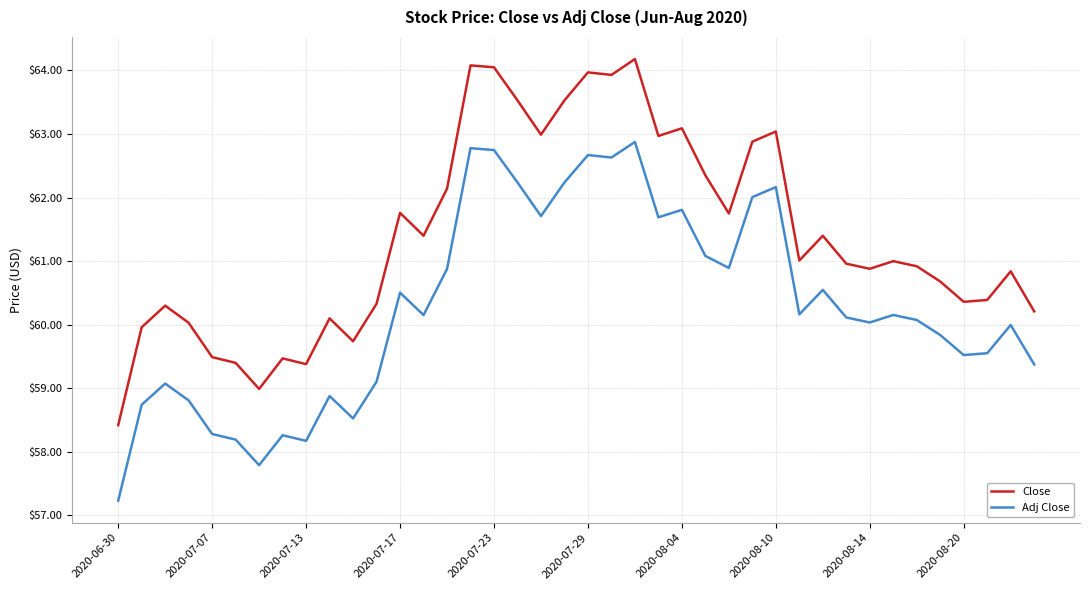

Which series has the largest total across all categories?

Close